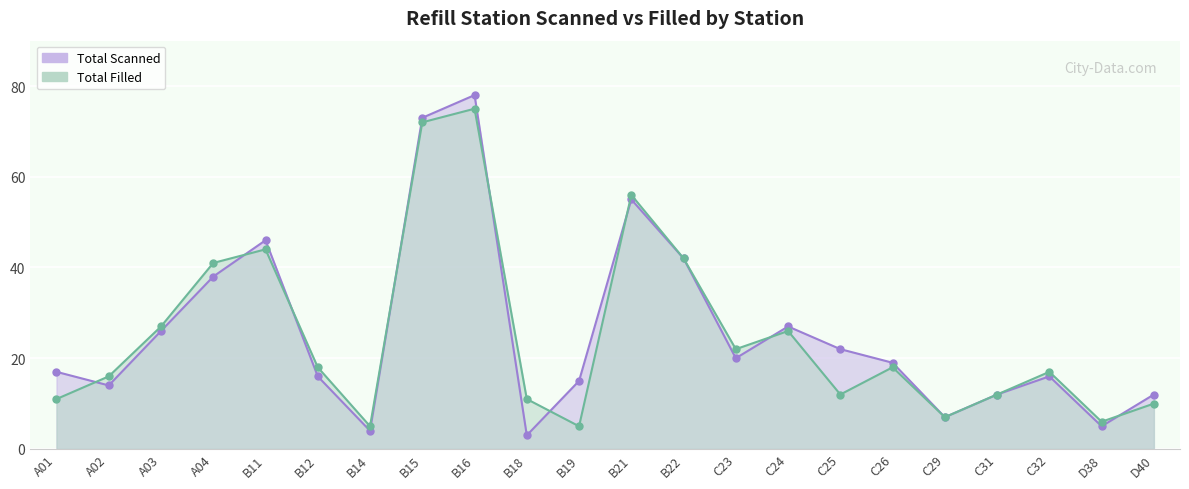

At which category does the chart reach its minimum across all series?

B18